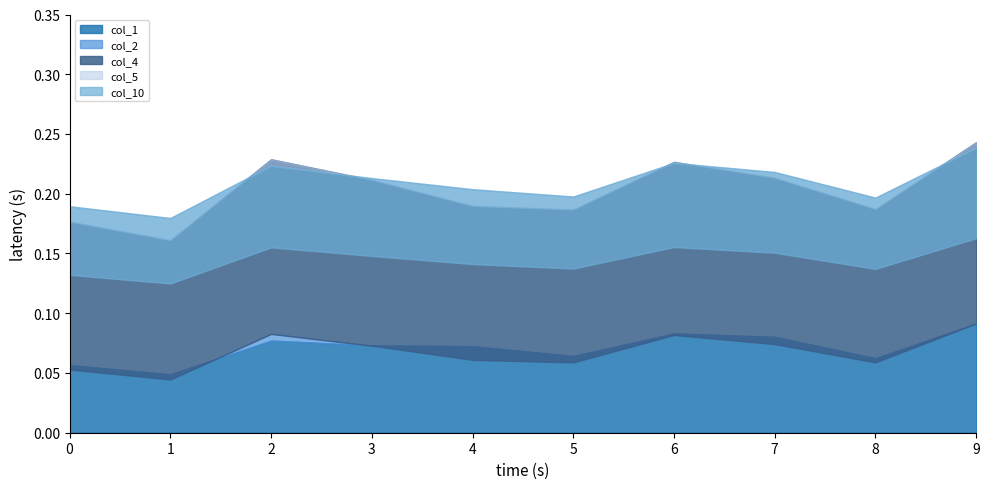

At which category is the sum across all series the highest?

9